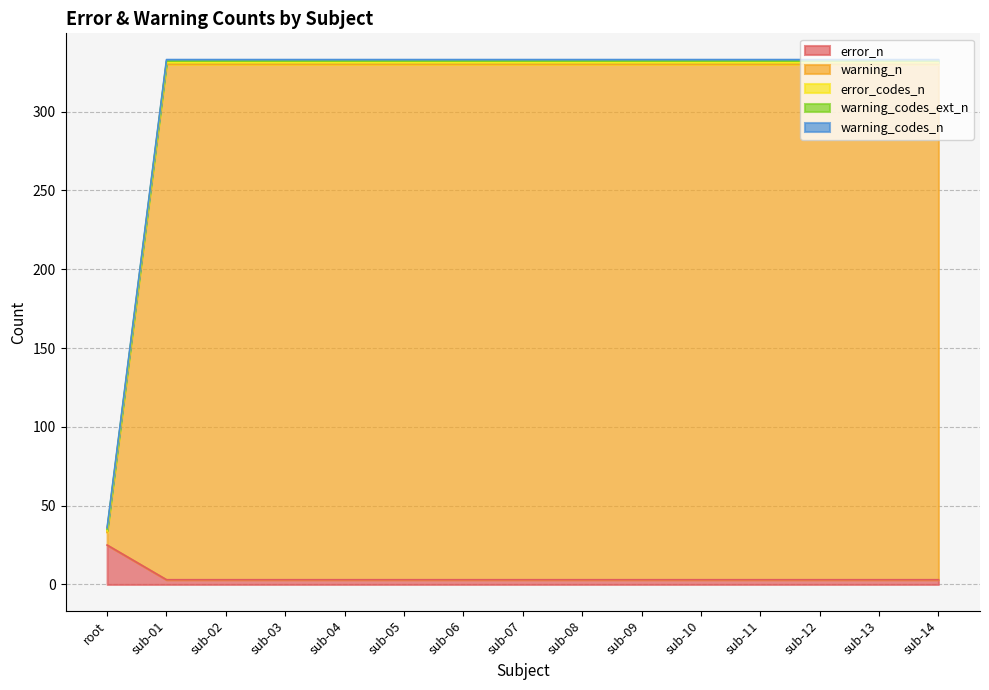

How many categories are shown in the chart?

15